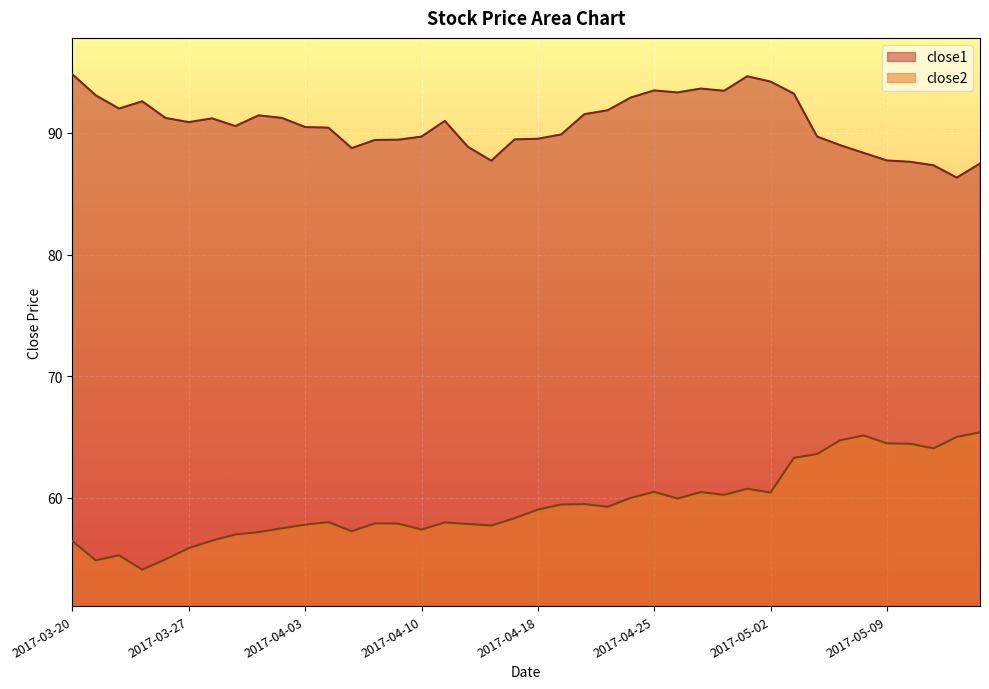

How many distinct data groups are displayed?

2